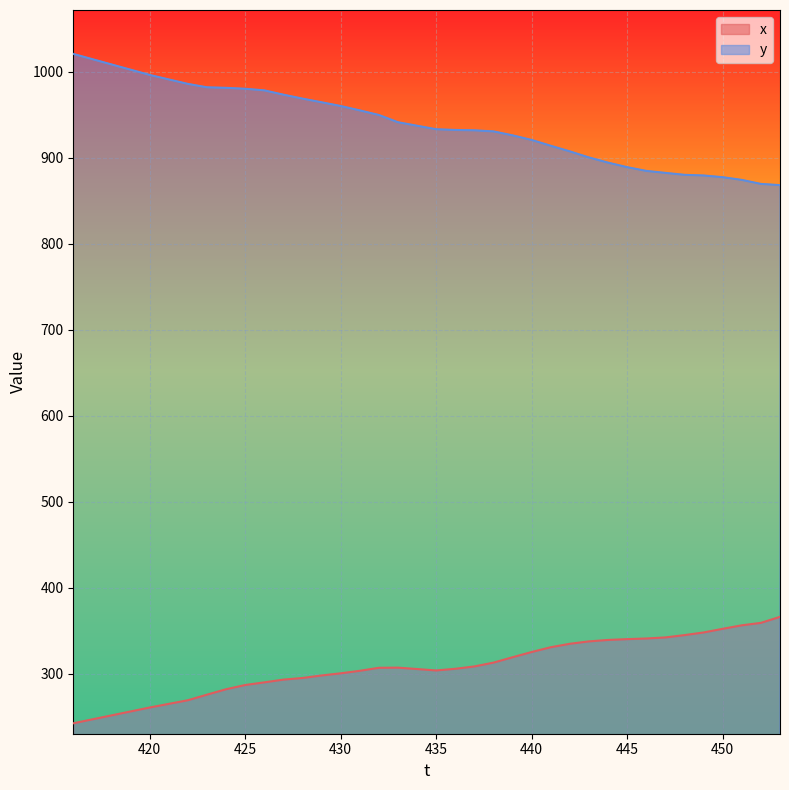

What is the maximum value shown in the chart?

1020.6